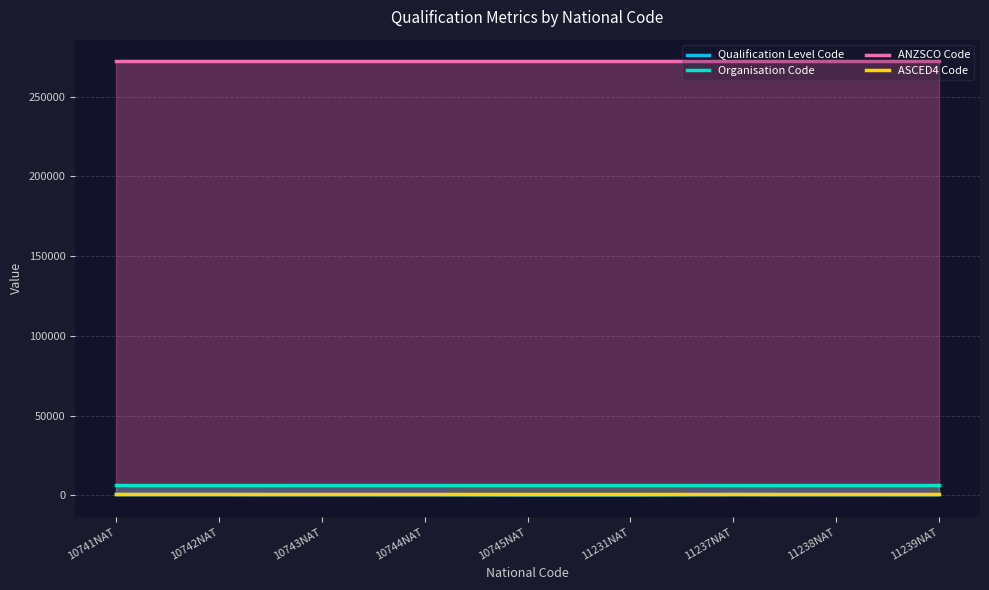

What is the average value of the ANZSCO Code series?

272211